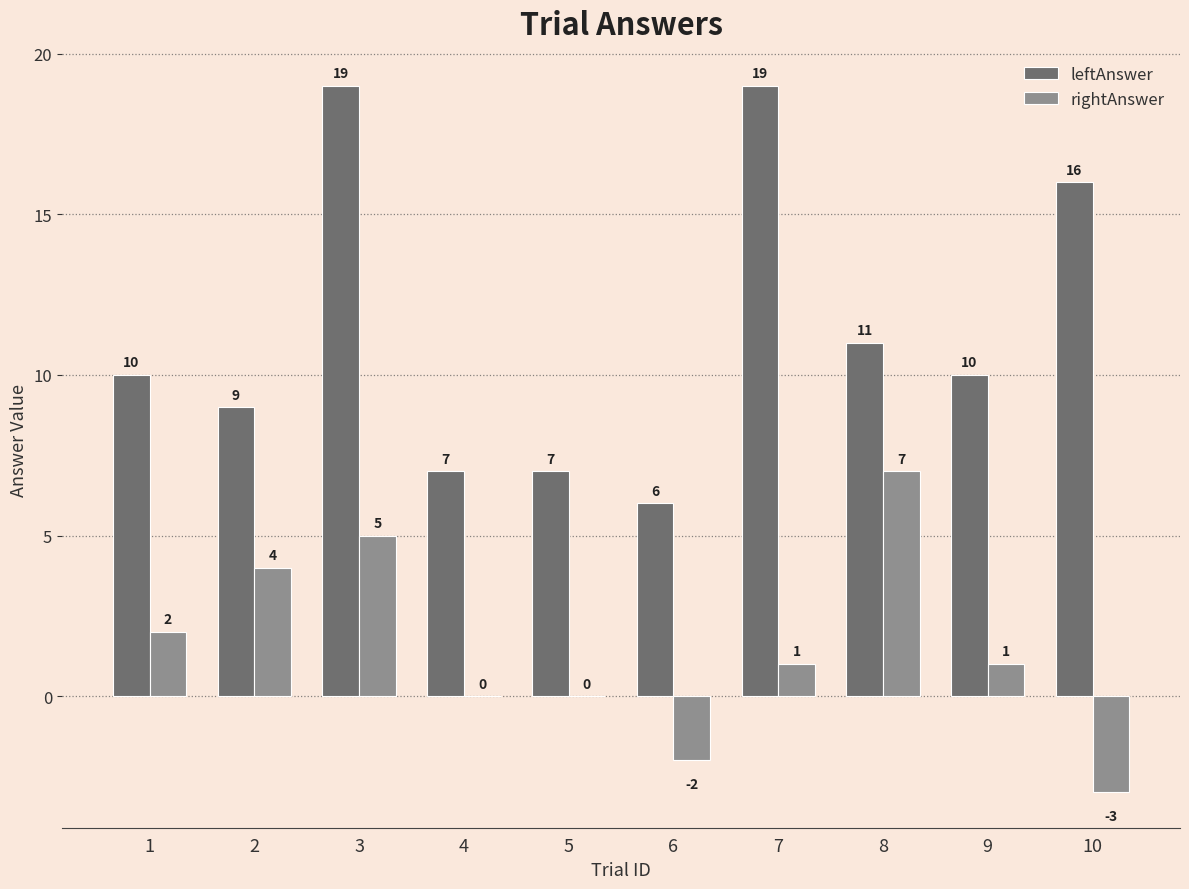

Where does the rightAnswer series first go above 1?

1